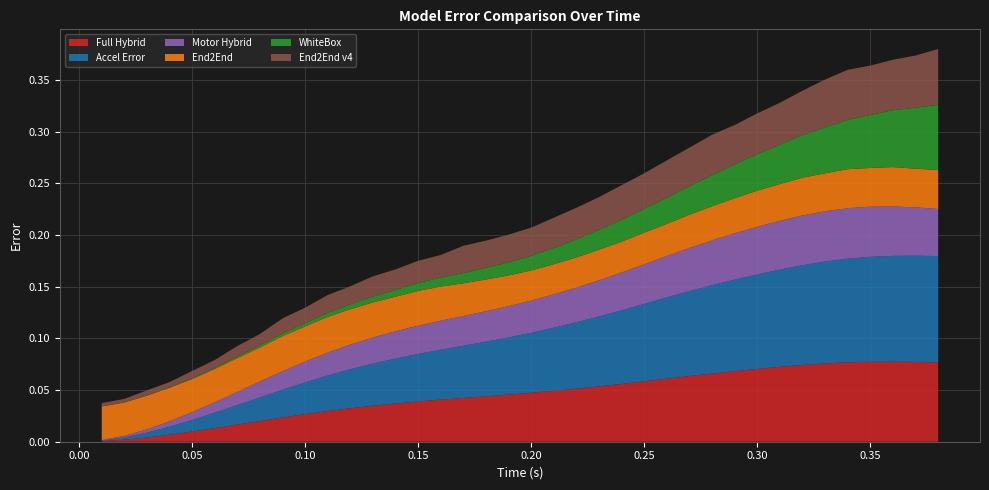

Reading left to right, what are all the values shown in this chart?

Full Hybrid: 0.01=0.0	0.02=0.0	0.03=0.0	0.04=0.0	0.05=0.0	0.06=0.0	0.07=0.0	0.08=0.0	0.09=0.0	0.1=0.0	0.11=0.0	0.12=0.0	0.13=0.0	0.14=0.0	0.15=0.0	0.16=0.0	0.17=0.0	0.18=0.0	0.19=0.0	0.2=0.0	0.21=0.0	0.22=0.1	0.23=0.1	0.24=0.1	0.25=0.1	0.26=0.1	0.27=0.1	0.28=0.1	0.29=0.1	0.3=0.1	0.31=0.1	0.32=0.1	0.33=0.1	0.34=0.1	0.35=0.1	0.36=0.1	0.37=0.1	0.38=0.1
Accel Error: 0.01=0.0	0.02=0.0	0.03=0.0	0.04=0.0	0.05=0.0	0.06=0.0	0.07=0.0	0.08=0.0	0.09=0.0	0.1=0.0	0.11=0.0	0.12=0.0	0.13=0.0	0.14=0.0	0.15=0.0	0.16=0.0	0.17=0.1	0.18=0.1	0.19=0.1	0.2=0.1	0.21=0.1	0.22=0.1	0.23=0.1	0.24=0.1	0.25=0.1	0.26=0.1	0.27=0.1	0.28=0.1	0.29=0.1	0.3=0.1	0.31=0.1	0.32=0.1	0.33=0.1	0.34=0.1	0.35=0.1	0.36=0.1	0.37=0.1	0.38=0.1
Motor Hybrid: 0.01=0.0	0.02=0.0	0.03=0.0	0.04=0.0	0.05=0.0	0.06=0.0	0.07=0.0	0.08=0.0	0.09=0.0	0.1=0.0	0.11=0.0	0.12=0.0	0.13=0.0	0.14=0.0	0.15=0.0	0.16=0.0	0.17=0.0	0.18=0.0	0.19=0.0	0.2=0.0	0.21=0.0	0.22=0.0	0.23=0.0	0.24=0.0	0.25=0.0	0.26=0.0	0.27=0.0	0.28=0.0	0.29=0.0	0.3=0.0	0.31=0.0	0.32=0.0	0.33=0.0	0.34=0.0	0.35=0.0	0.36=0.0	0.37=0.0	0.38=0.0
End2End: 0.01=0.0	0.02=0.0	0.03=0.0	0.04=0.0	0.05=0.0	0.06=0.0	0.07=0.0	0.08=0.0	0.09=0.0	0.1=0.0	0.11=0.0	0.12=0.0	0.13=0.0	0.14=0.0	0.15=0.0	0.16=0.0	0.17=0.0	0.18=0.0	0.19=0.0	0.2=0.0	0.21=0.0	0.22=0.0	0.23=0.0	0.24=0.0	0.25=0.0	0.26=0.0	0.27=0.0	0.28=0.0	0.29=0.0	0.3=0.0	0.31=0.0	0.32=0.0	0.33=0.0	0.34=0.0	0.35=0.0	0.36=0.0	0.37=0.0	0.38=0.0
WhiteBox: 0.01=0.0	0.02=0.0	0.03=0.0	0.04=0.0	0.05=0.0	0.06=0.0	0.07=0.0	0.08=0.0	0.09=0.0	0.1=0.0	0.11=0.0	0.12=0.0	0.13=0.0	0.14=0.0	0.15=0.0	0.16=0.0	0.17=0.0	0.18=0.0	0.19=0.0	0.2=0.0	0.21=0.0	0.22=0.0	0.23=0.0	0.24=0.0	0.25=0.0	0.26=0.0	0.27=0.0	0.28=0.0	0.29=0.0	0.3=0.0	0.31=0.0	0.32=0.0	0.33=0.0	0.34=0.0	0.35=0.1	0.36=0.1	0.37=0.1	0.38=0.1
End2End v4: 0.01=0.0	0.02=0.0	0.03=0.0	0.04=0.0	0.05=0.0	0.06=0.0	0.07=0.0	0.08=0.0	0.09=0.0	0.1=0.0	0.11=0.0	0.12=0.0	0.13=0.0	0.14=0.0	0.15=0.0	0.16=0.0	0.17=0.0	0.18=0.0	0.19=0.0	0.2=0.0	0.21=0.0	0.22=0.0	0.23=0.0	0.24=0.0	0.25=0.0	0.26=0.0	0.27=0.0	0.28=0.0	0.29=0.0	0.3=0.0	0.31=0.0	0.32=0.0	0.33=0.0	0.34=0.0	0.35=0.0	0.36=0.0	0.37=0.1	0.38=0.1